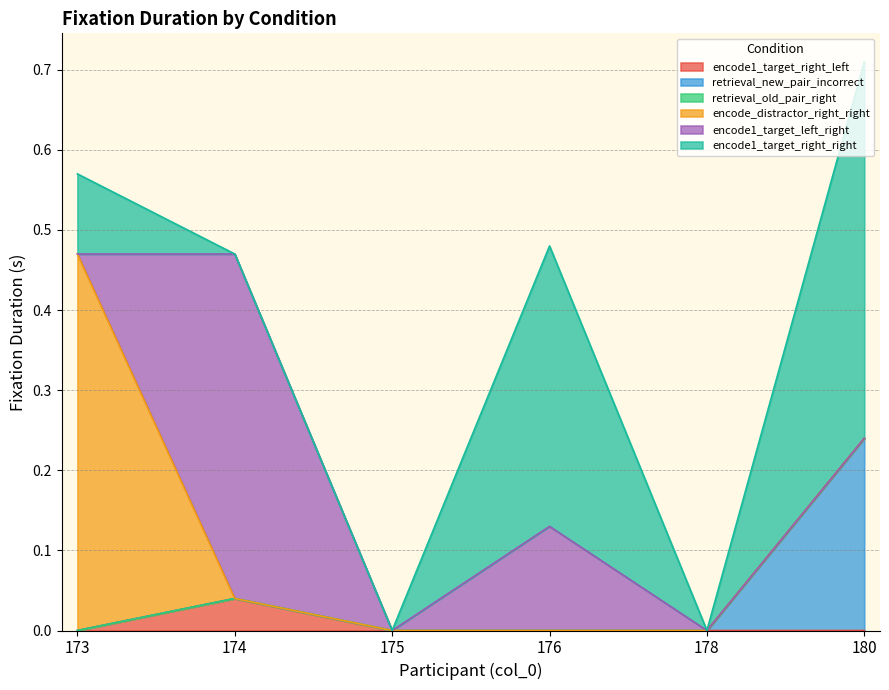

In encode1_target_left_right, how many points are higher than both neighbors (excluding endpoints)?

2